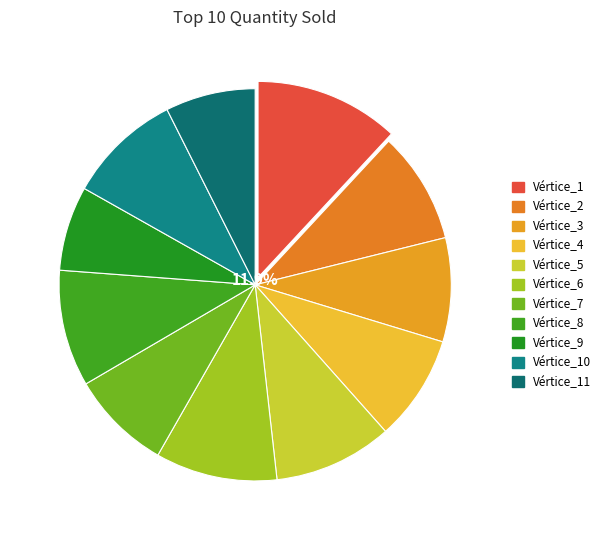

Is there a majority slice in this chart?

No